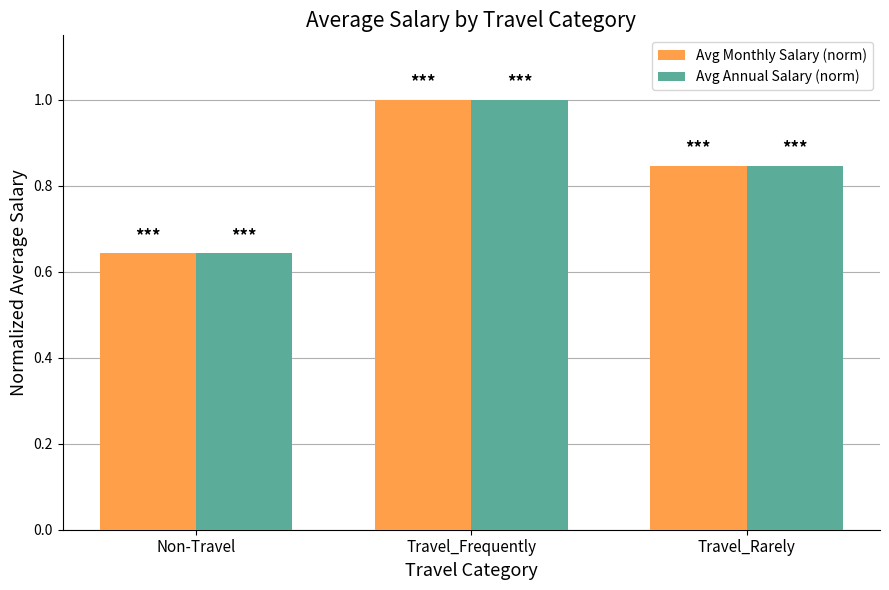

Does the chart contain any negative values?

No